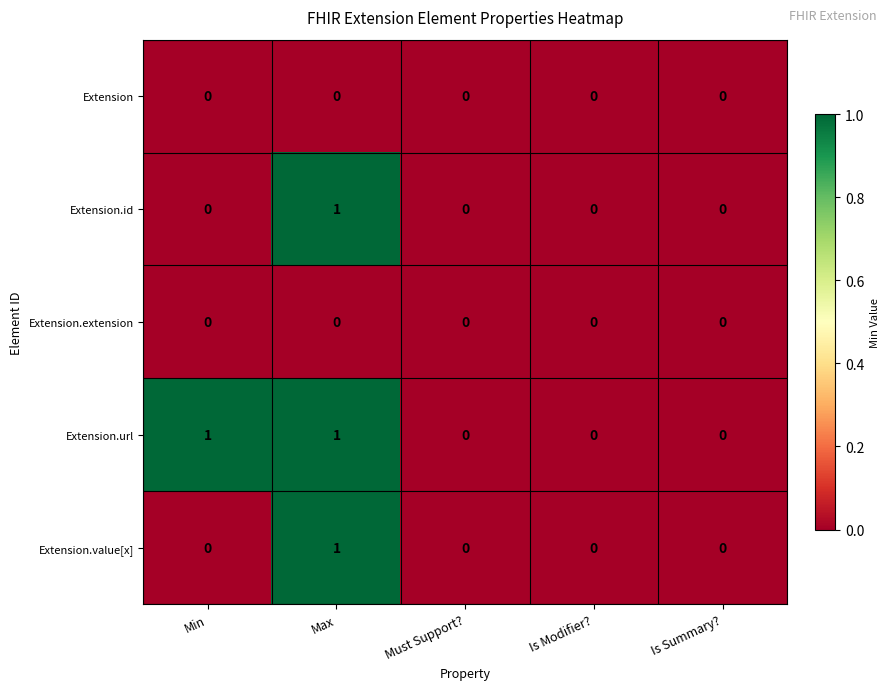

The value of Extension at Is Modifier? is 0. True or false?

True